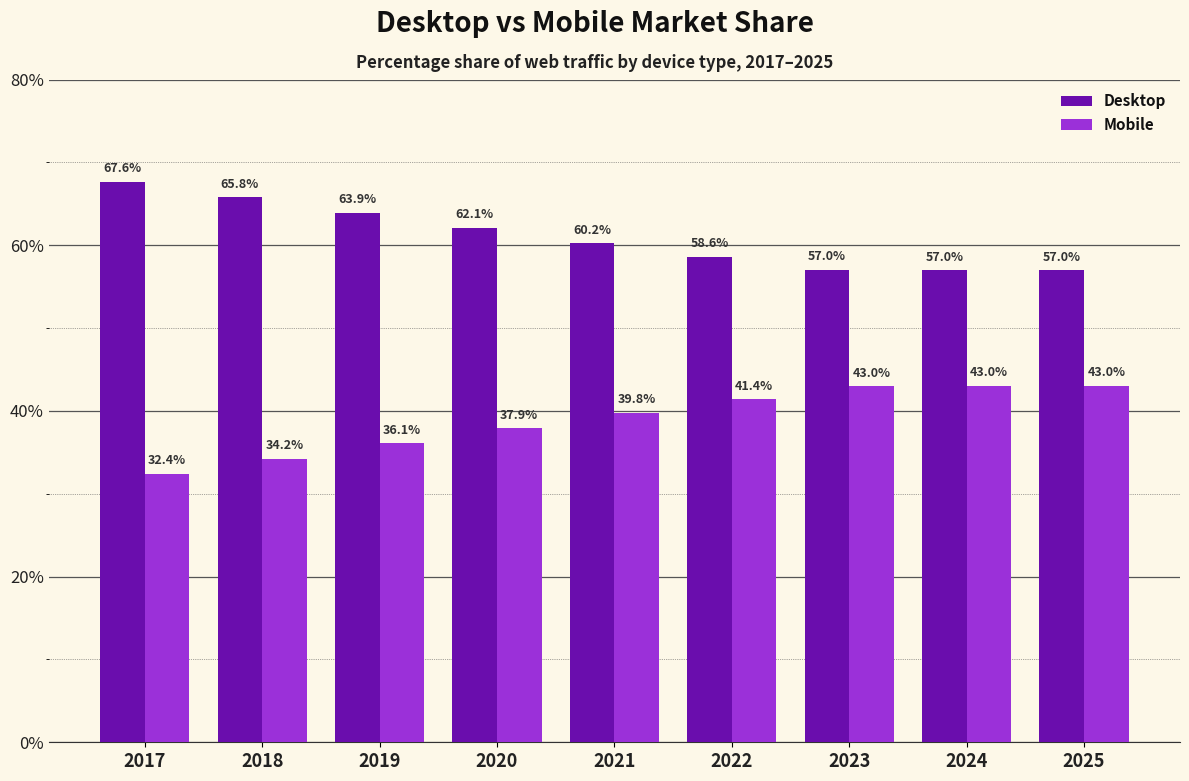

What is the difference between the highest and lowest values at 2021?

20.5